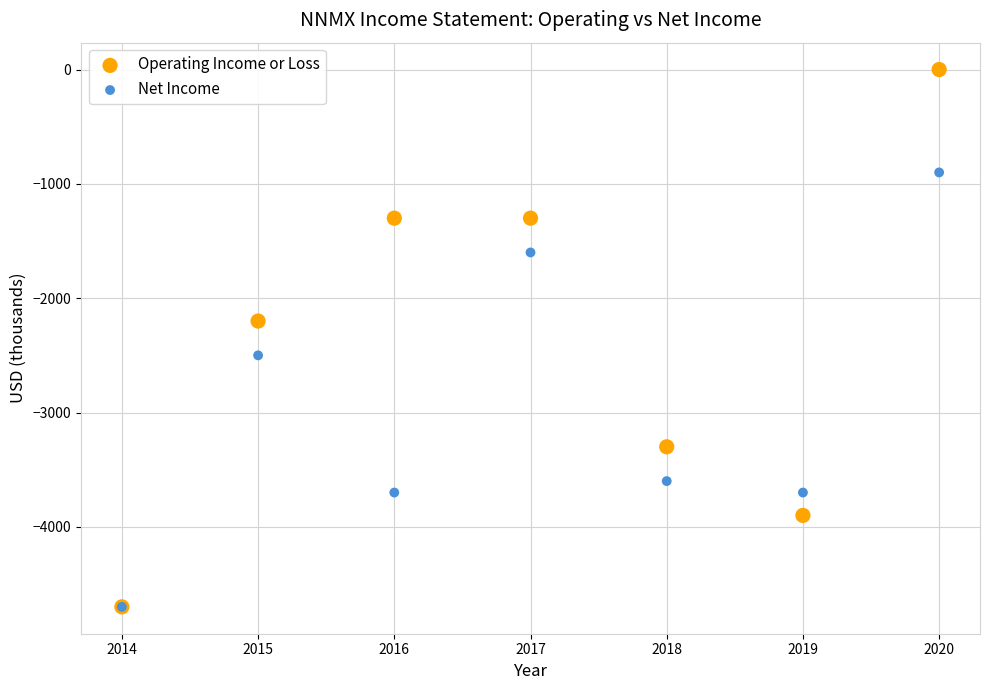

What are all the series names shown in the legend?

Operating Income or Loss, Net Income